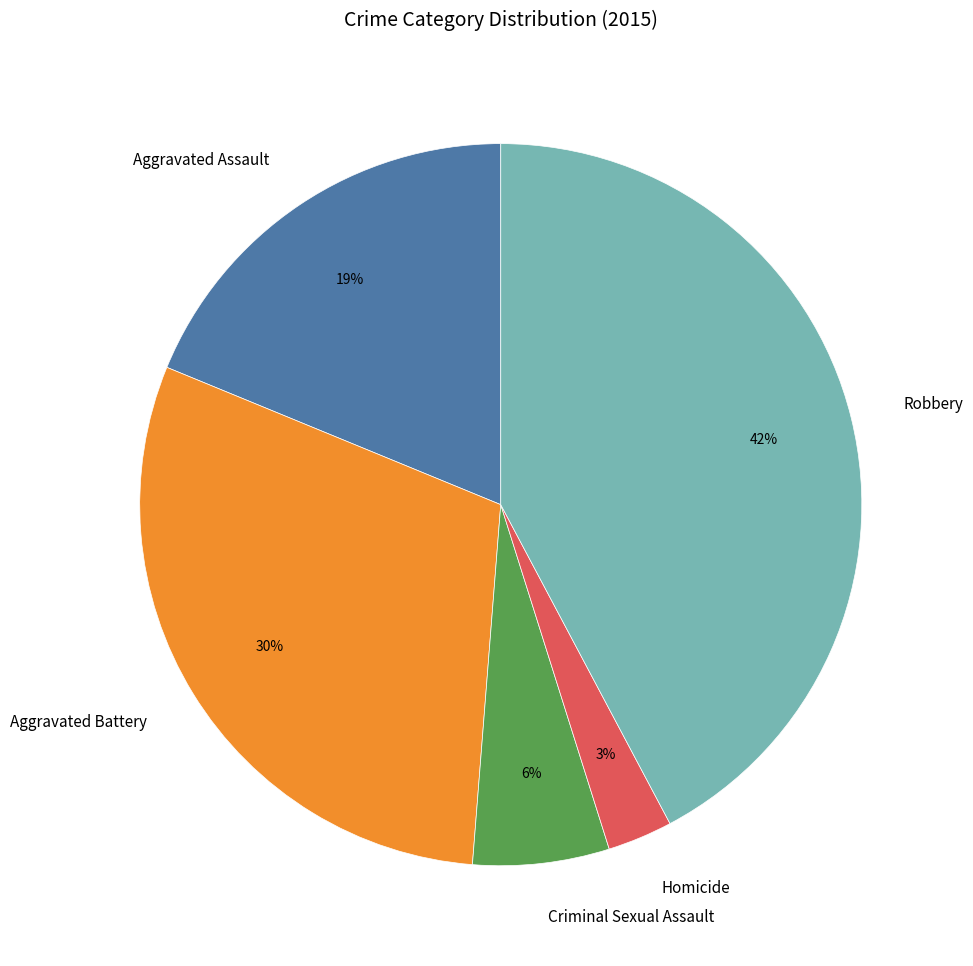

The Robbery slice represents 52% of the pie. True or false?

False